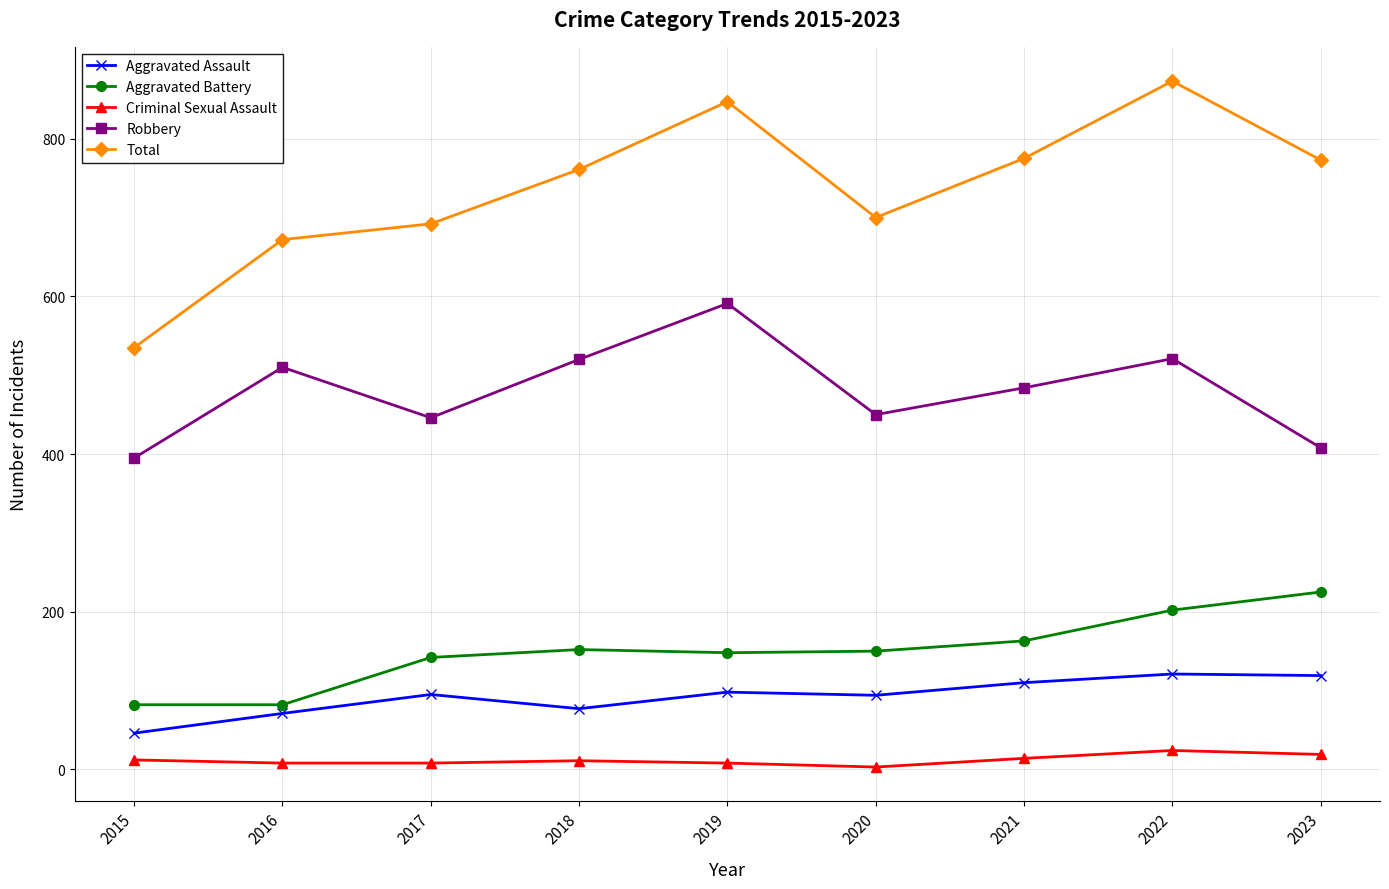

How many categories are shown in the chart?

9